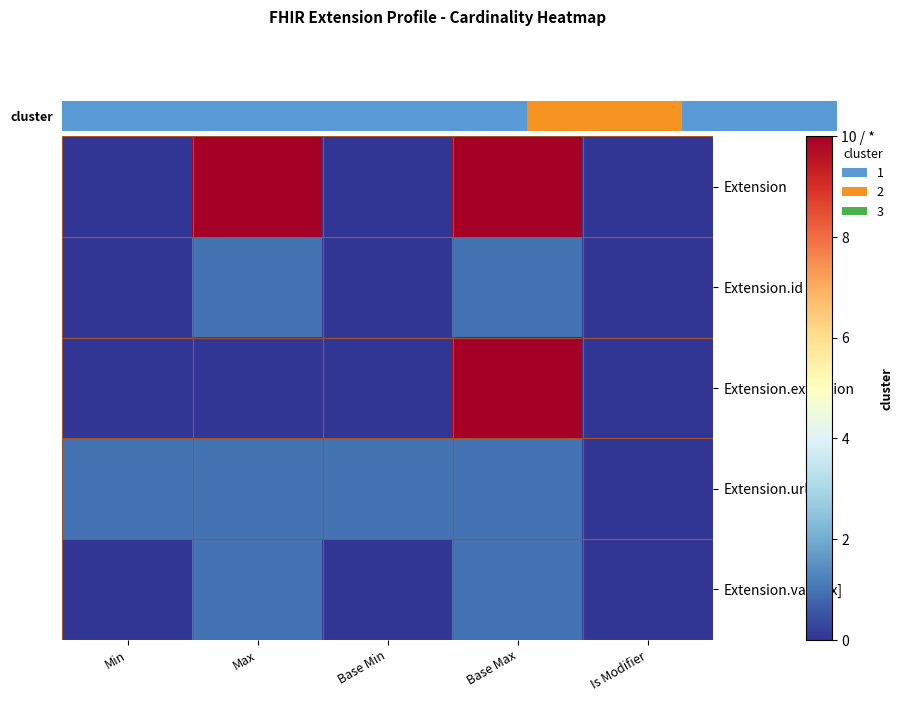

Reading right to left, extract all data points from this chart.

Extension: Is Modifier=0	Base Max=10	Base Min=0	Max=10	Min=0
Extension.id: Is Modifier=0	Base Max=1	Base Min=0	Max=1	Min=0
Extension.extension: Is Modifier=0	Base Max=10	Base Min=0	Max=0	Min=0
Extension.url: Is Modifier=0	Base Max=1	Base Min=1	Max=1	Min=1
Extension.value[x]: Is Modifier=0	Base Max=1	Base Min=0	Max=1	Min=0